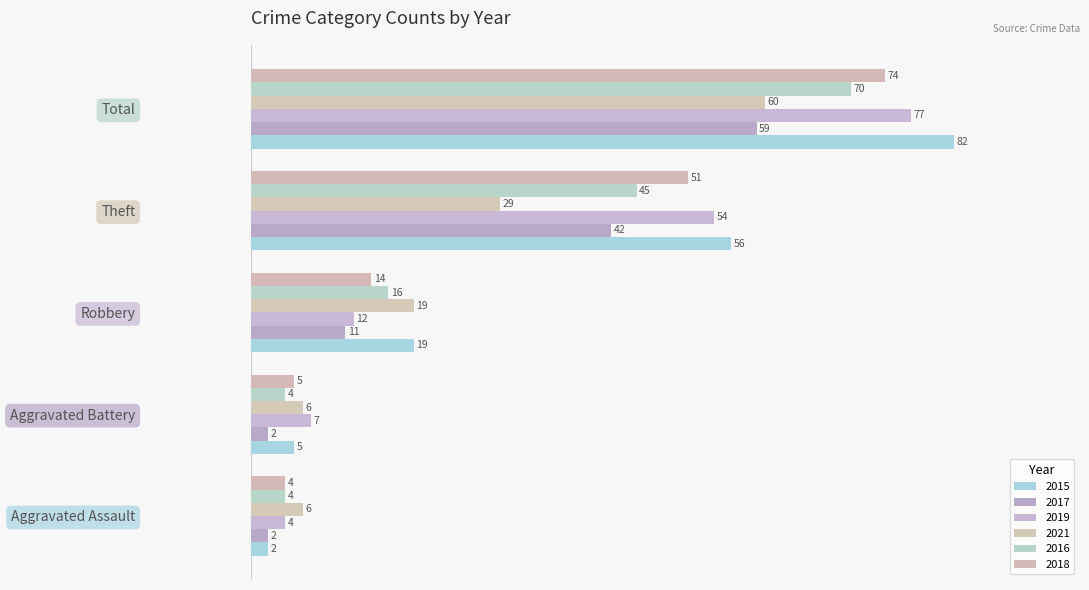

How many series are shown in this chart?

6